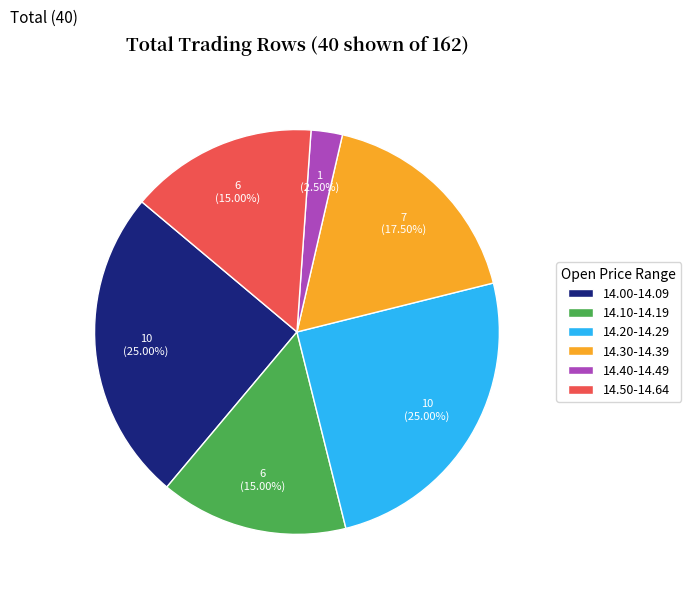

Approximately how many times larger is the value at 14.20-14.29 compared to 14.50-14.64?

1.7